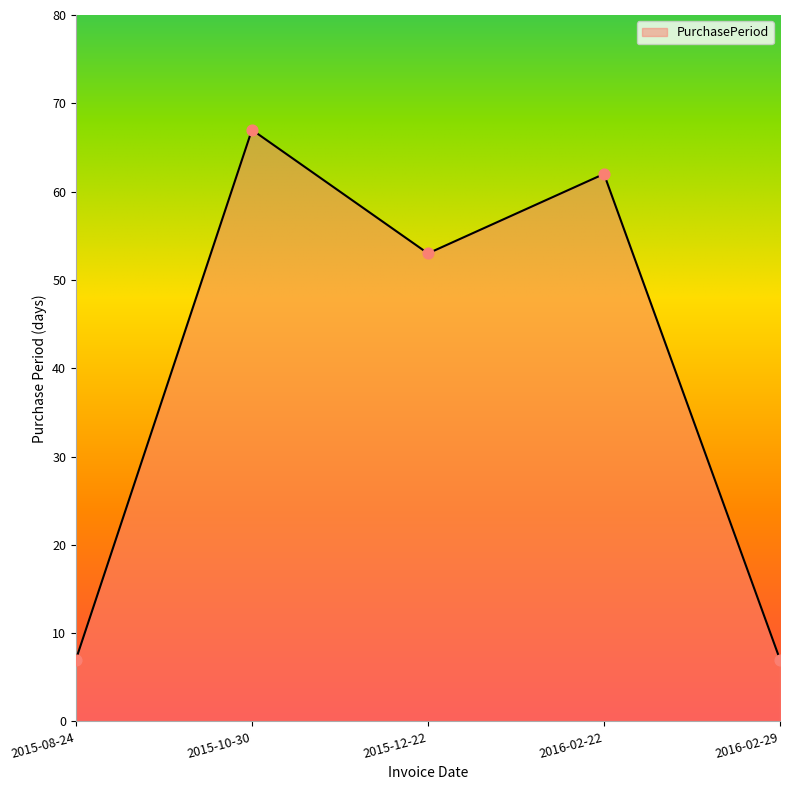

Which has a higher value, 2015-10-30 or 2015-12-22?

2015-10-30